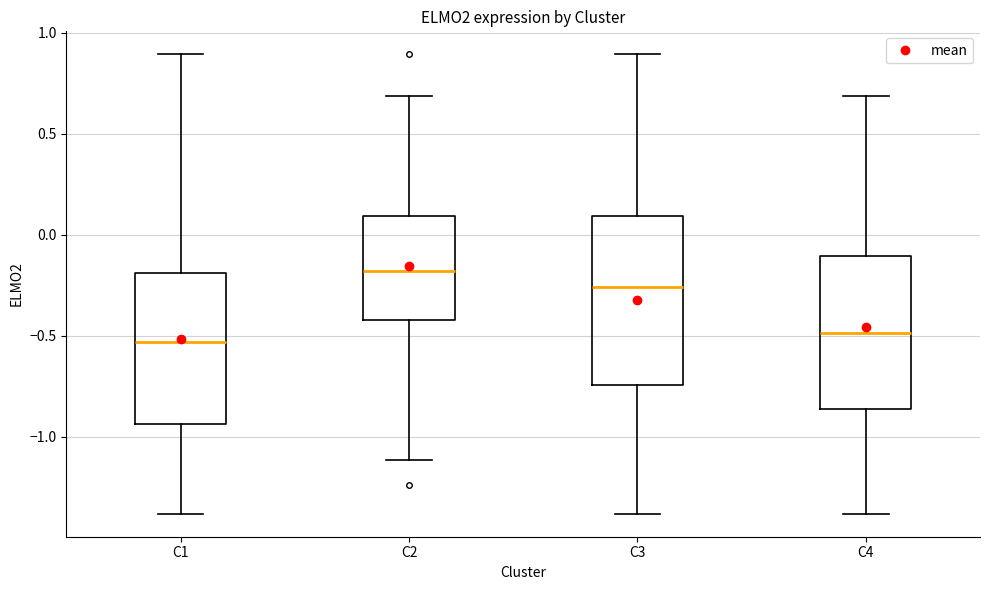

Which box is the tallest, from its lower edge to its upper edge?

C3